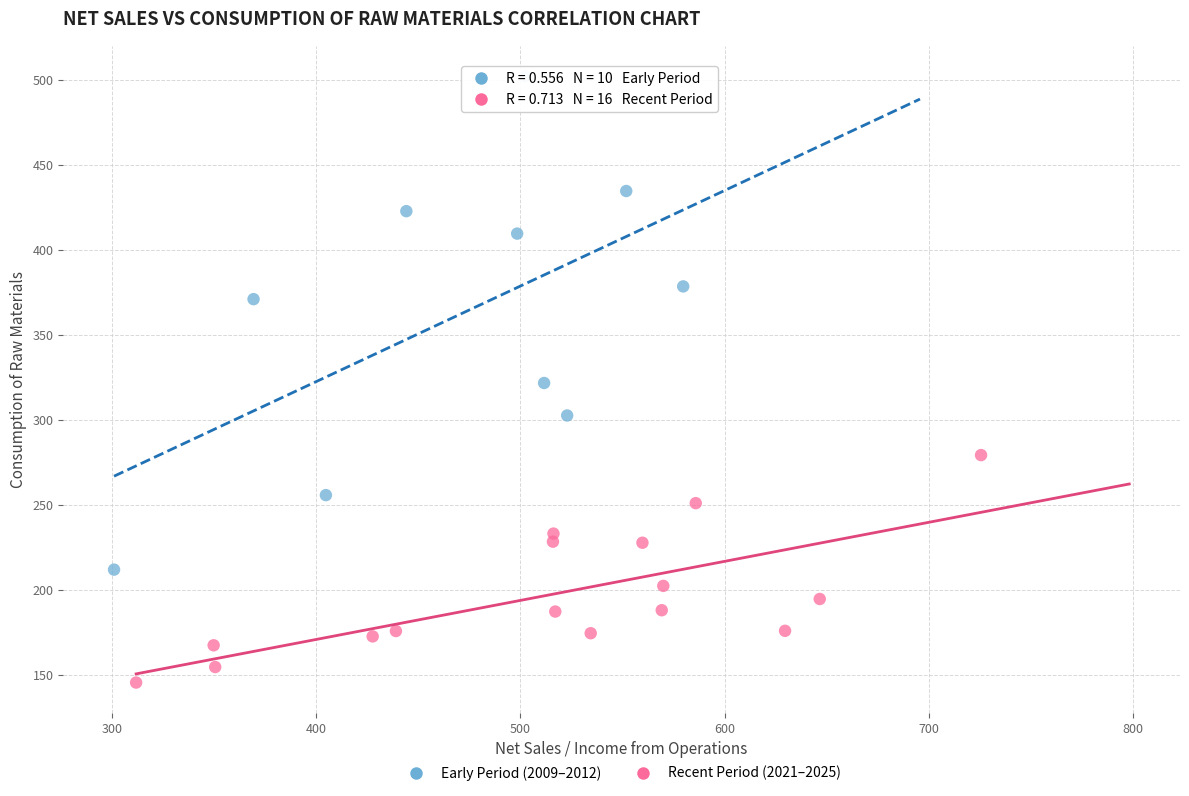

Which series has the largest Y range (max minus min)?

Early Period (2009–2012)